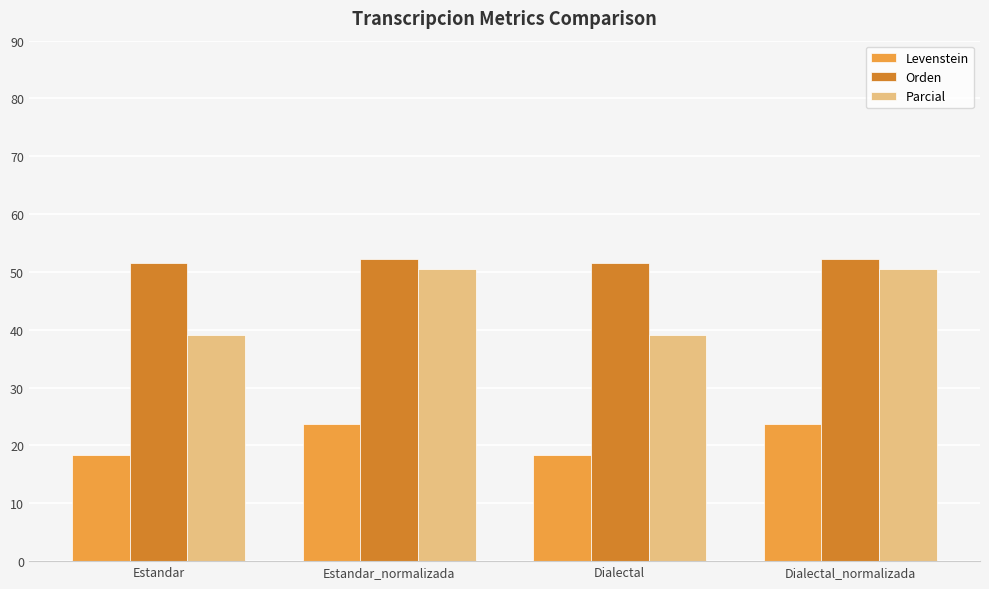

What is the spread (max minus min) of values at Dialectal_normalizada?

28.5